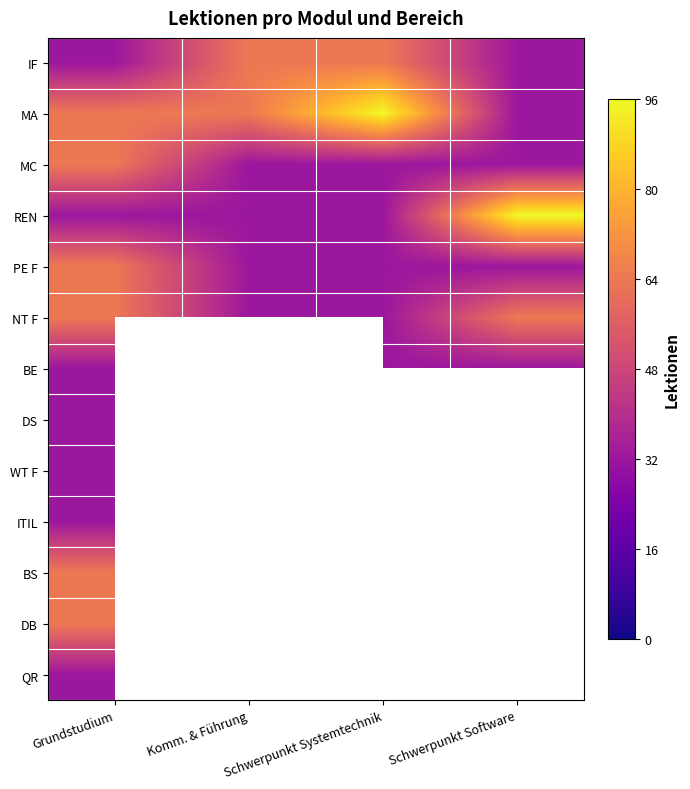

Which series has the largest total across all categories?

MA